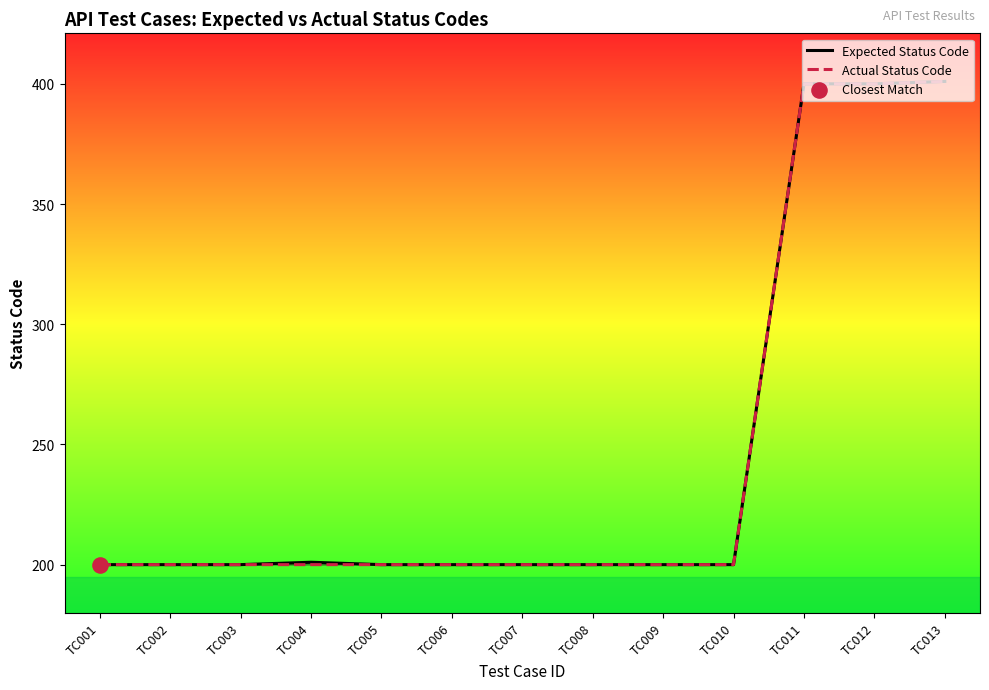

At which category is the sum across all series the highest?

TC013